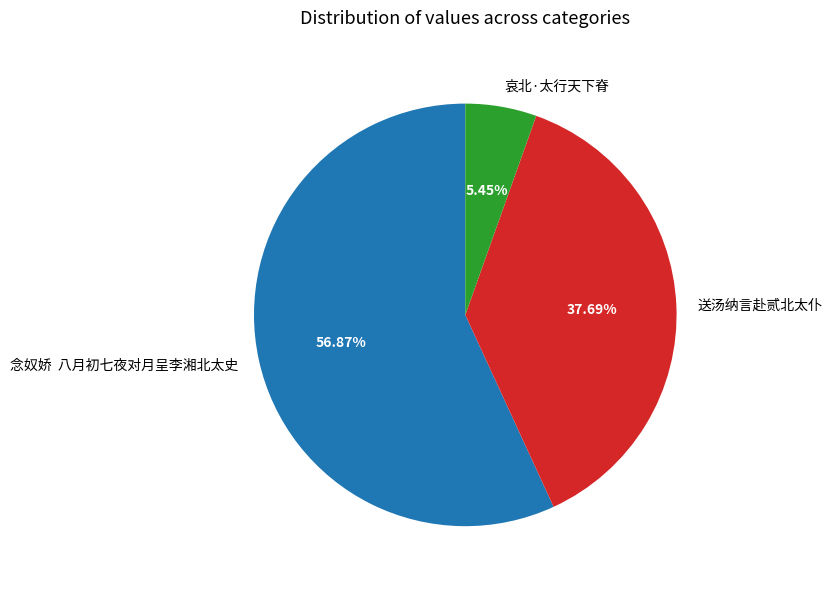

Is 送汤纳言赴贰北太仆 the majority of the pie?

No